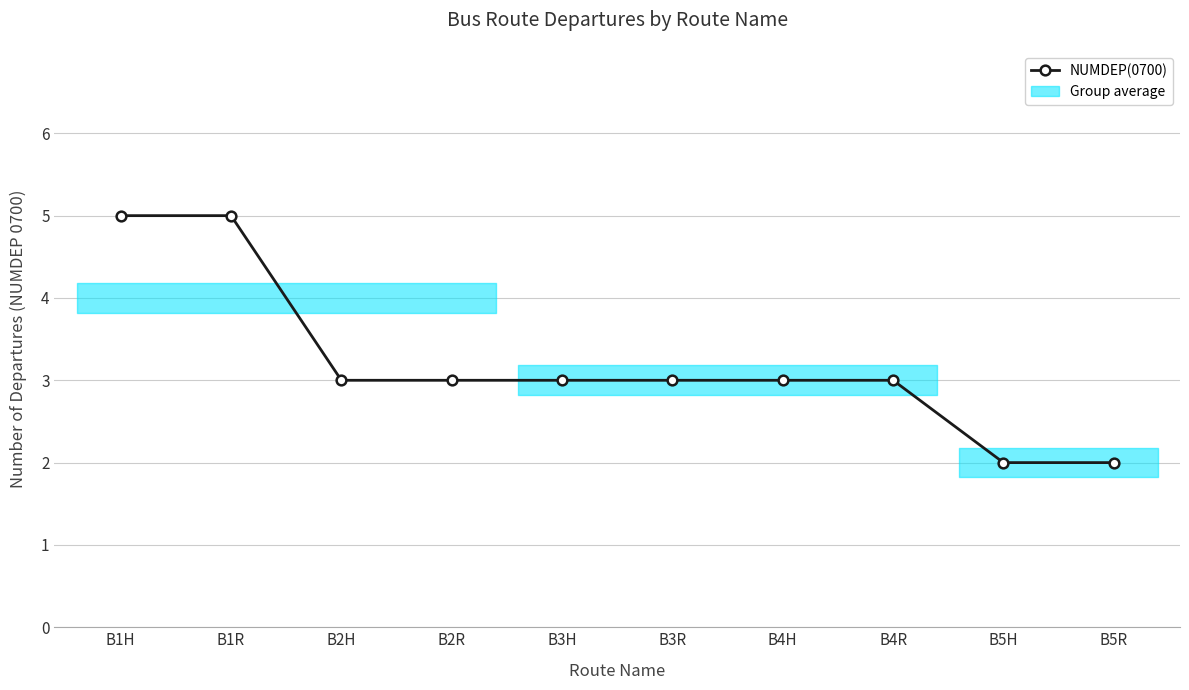

Read the value at B1R.

5